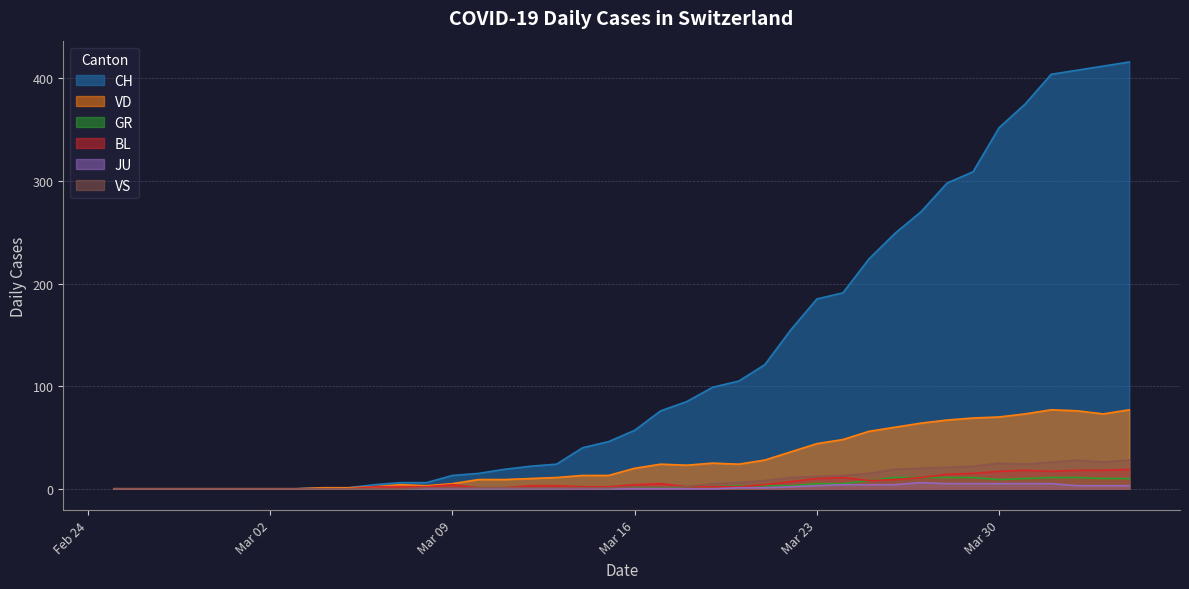

What is the maximum value shown in the chart?

416